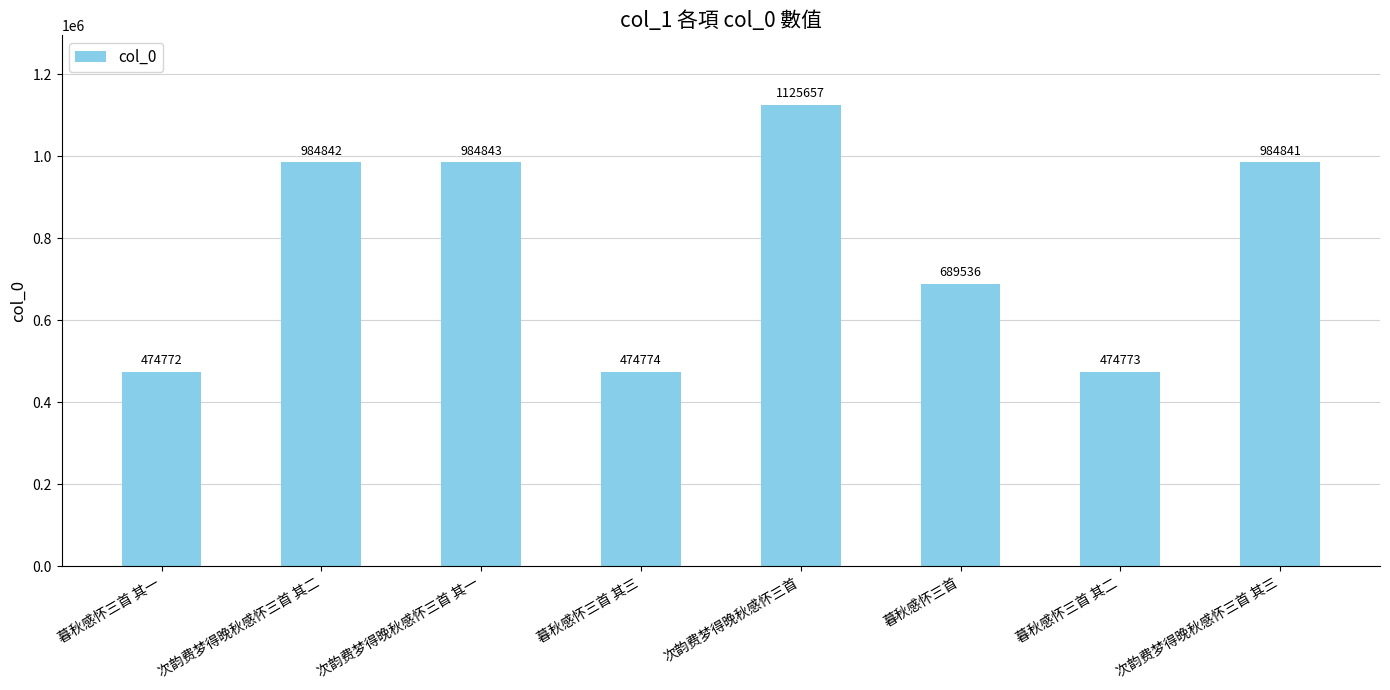

How many bars are there in total?

8